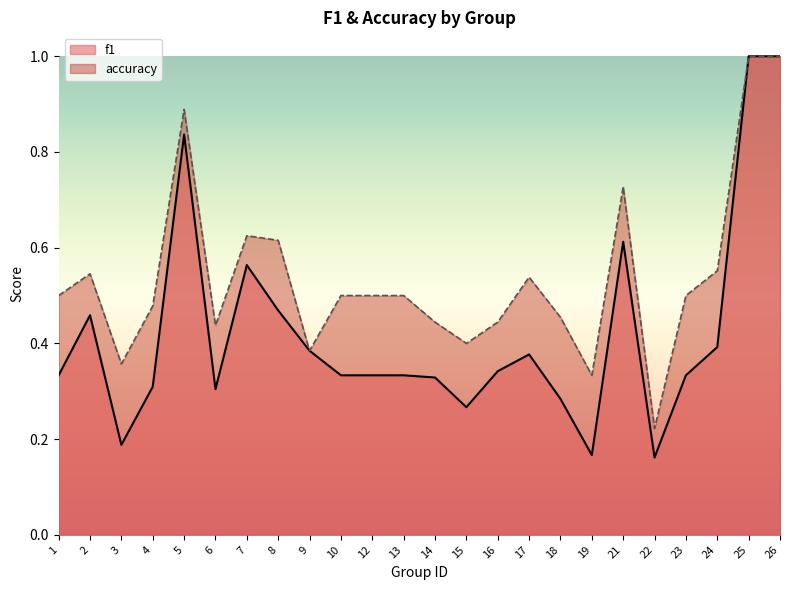

True or false: f1 and accuracy cross at least once.

False